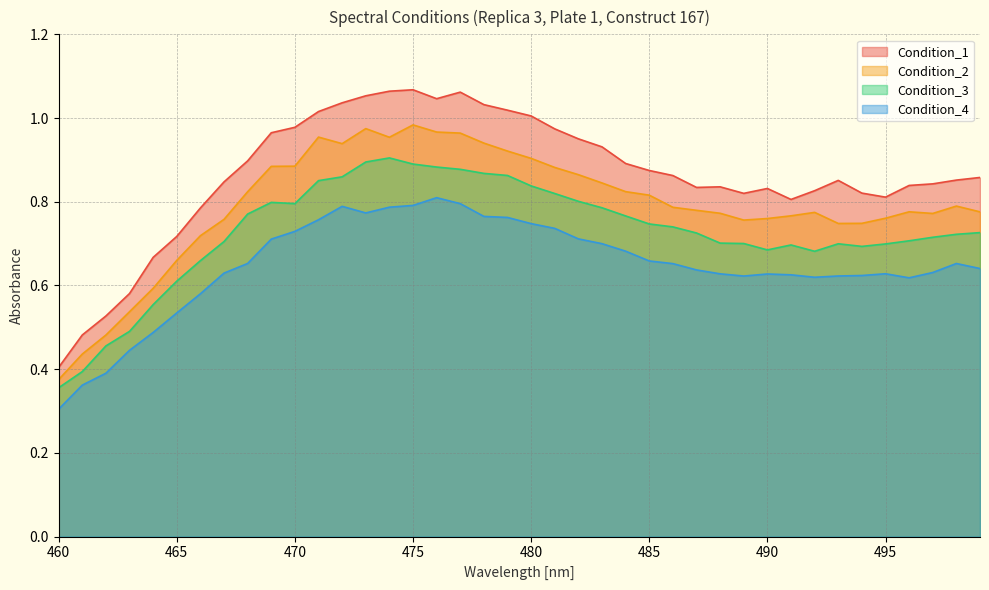

What is the value of the Condition_2 point at the 33rd from the left?

0.8